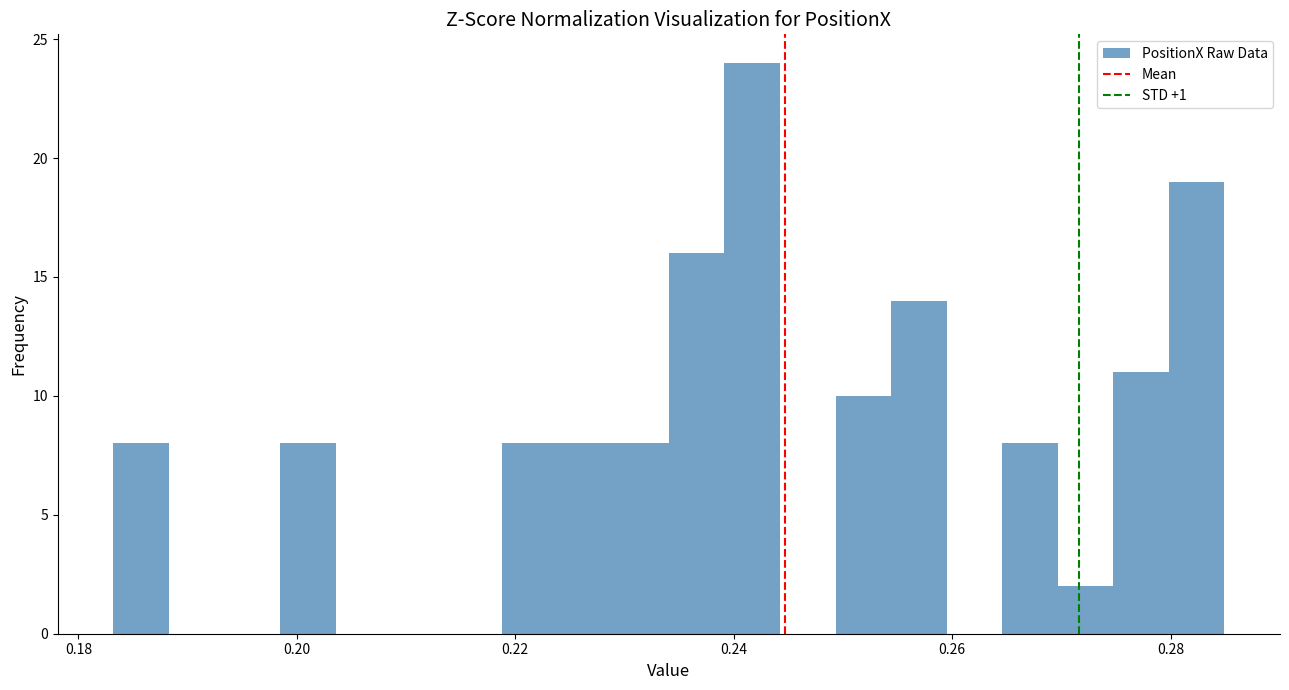

Around what value on the x-axis is the tallest bar? Give the approximate position of its centre, as read against the axis.

0.242